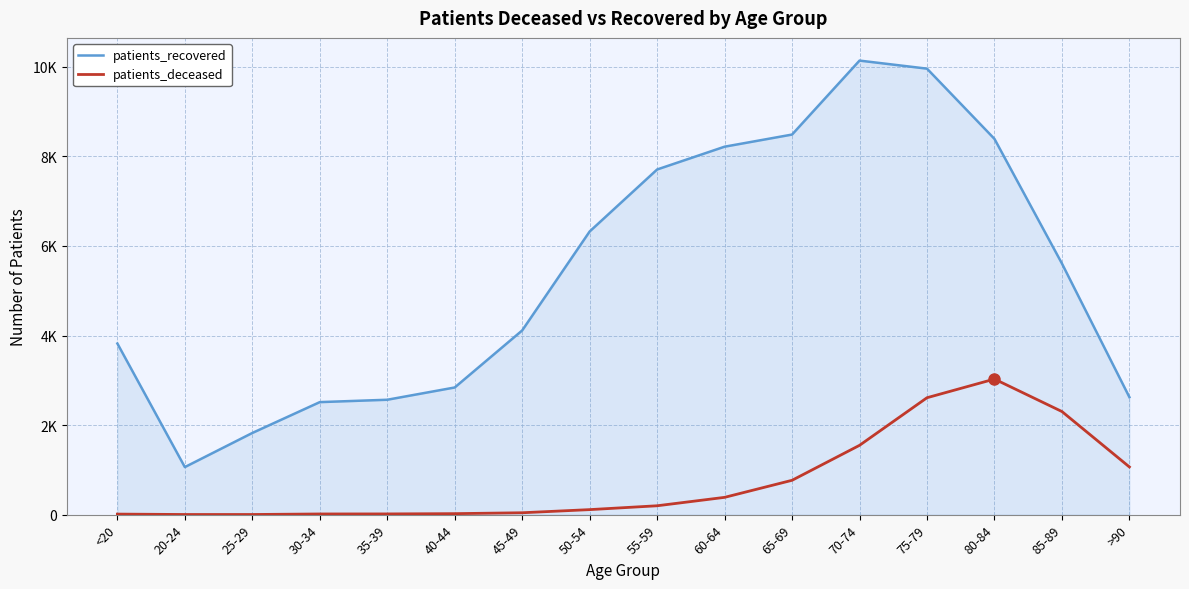

What is the sum of the patients_recovered values at 25-29 and >90?

4448